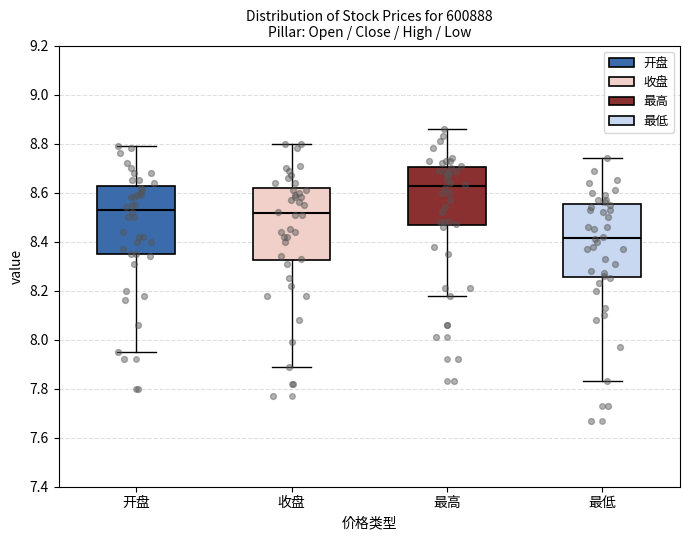

Which box's median line is the lowest?

最低